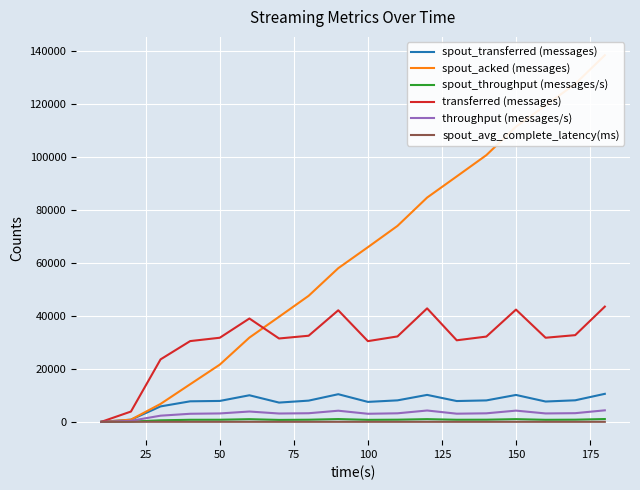

At which label is spout_throughput (messages/s) closest to 527?

50